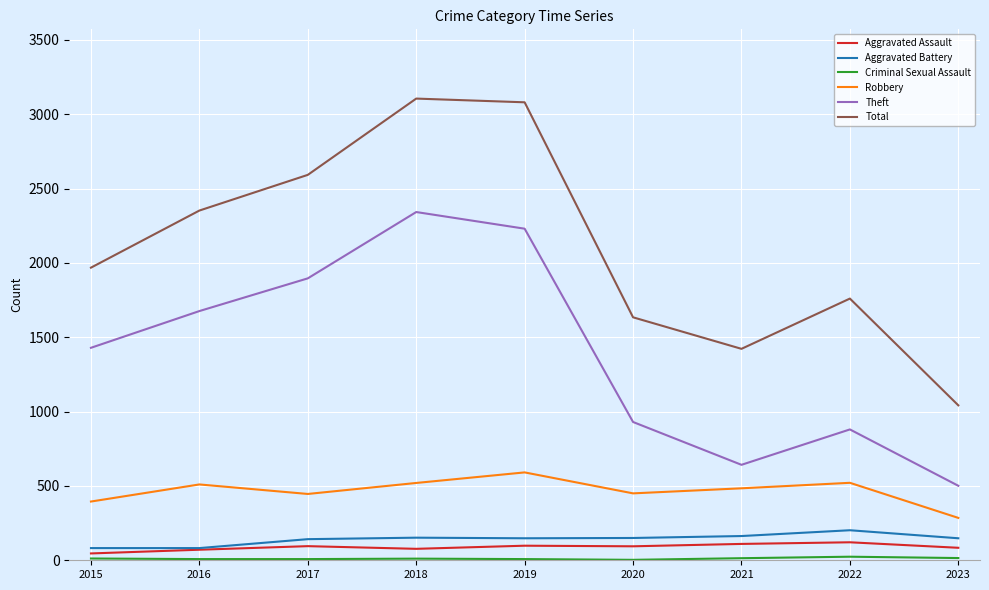

True or false: Aggravated Battery and Theft intersect in this chart.

False